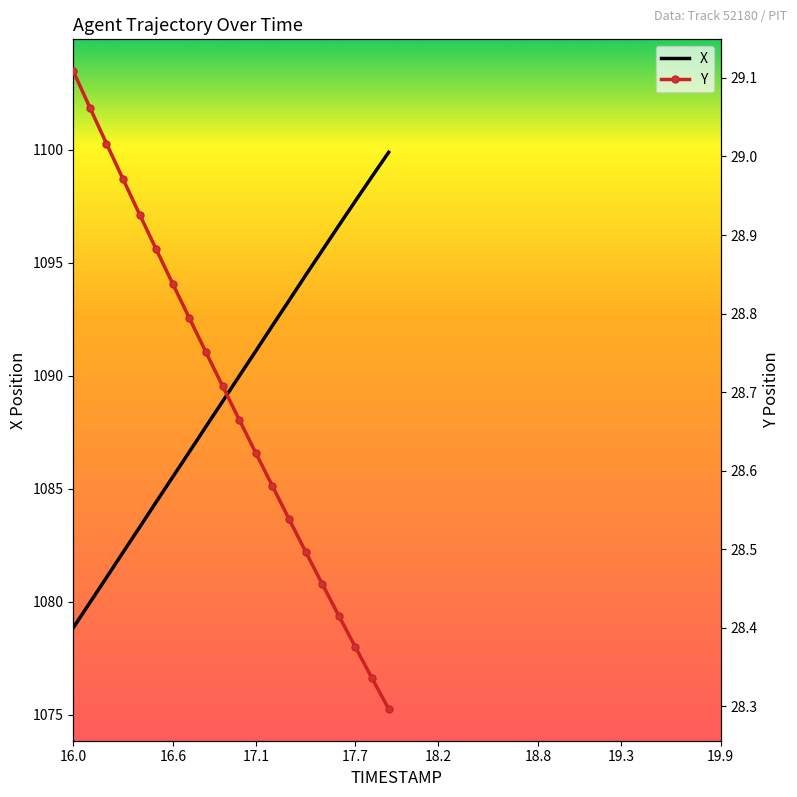

How many series are shown in this chart?

2